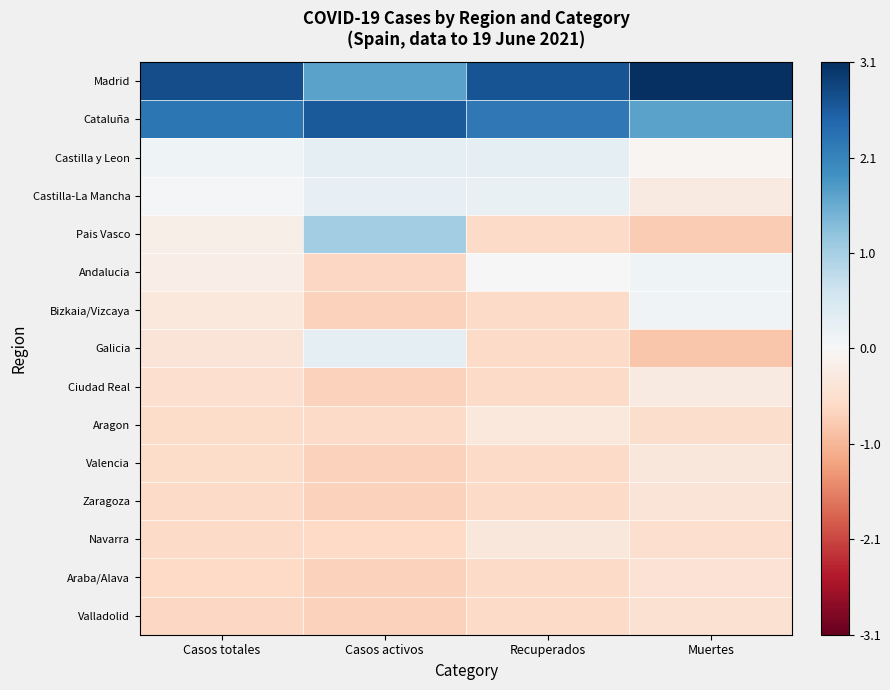

At how many categories does at least one series exceed 3?

1